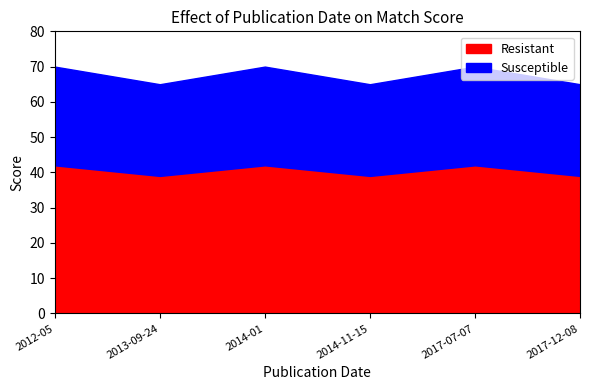

Rank the categories by value from highest to lowest.

2012-05, 2014-01, 2017-07-07, 2013-09-24, 2014-11-15, 2017-12-08